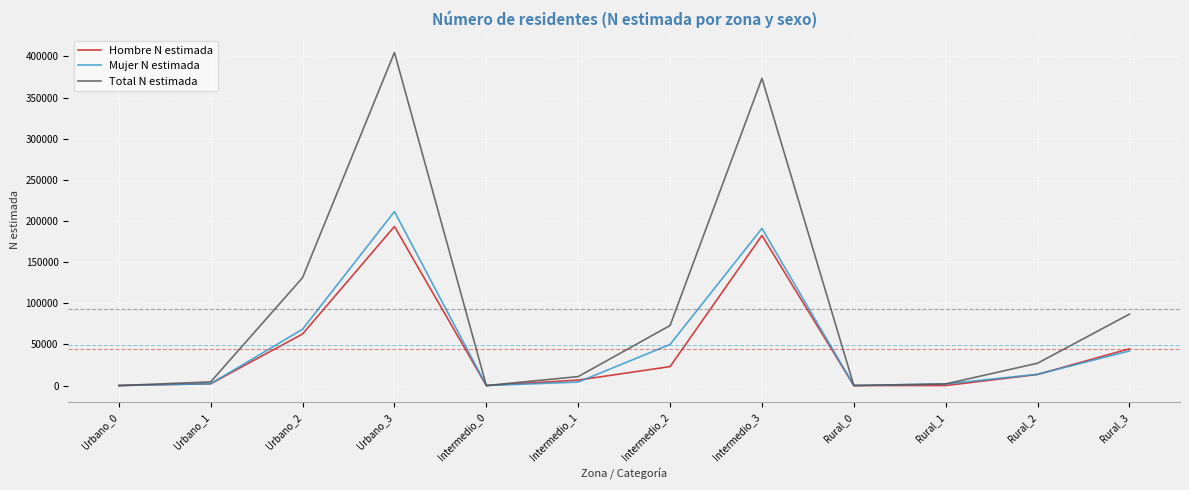

List the series in order of their peak value, lowest first.

Hombre N estimada, Mujer N estimada, Total N estimada